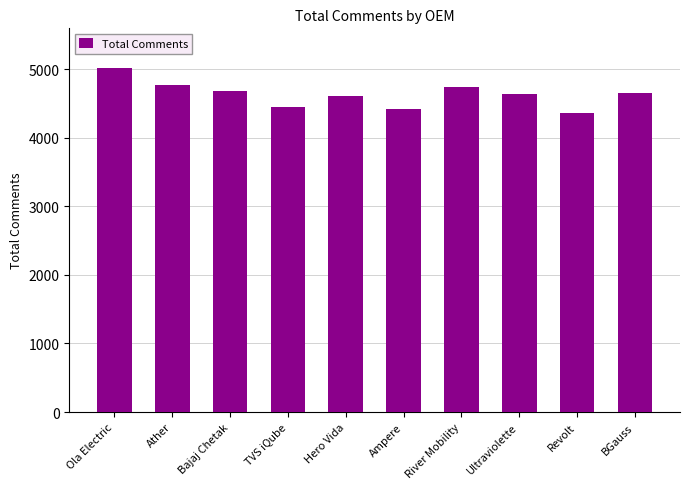

What is the sum of the values at Ola Electric and Bajaj Chetak?

9707